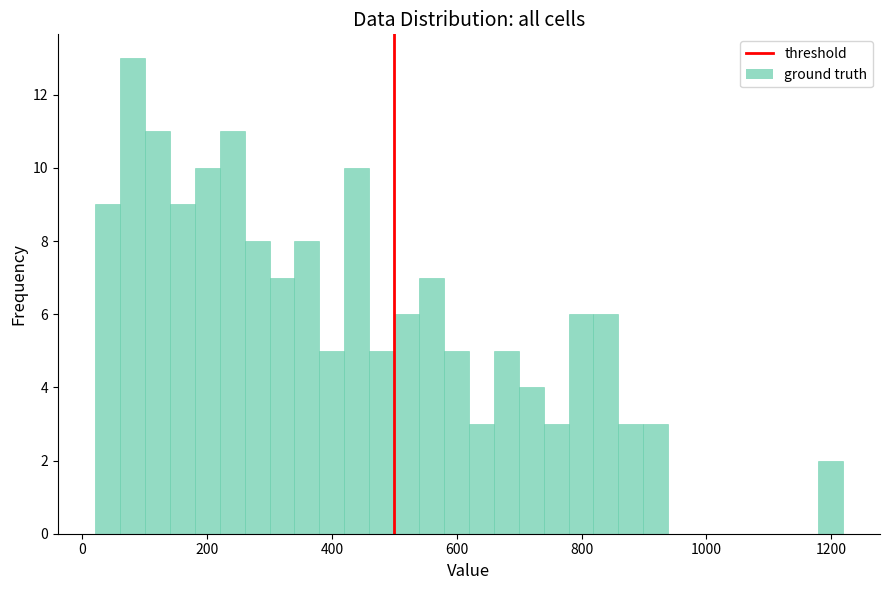

Around what value on the x-axis is the tallest bar? Give the approximate position of its centre, as read against the axis.

80